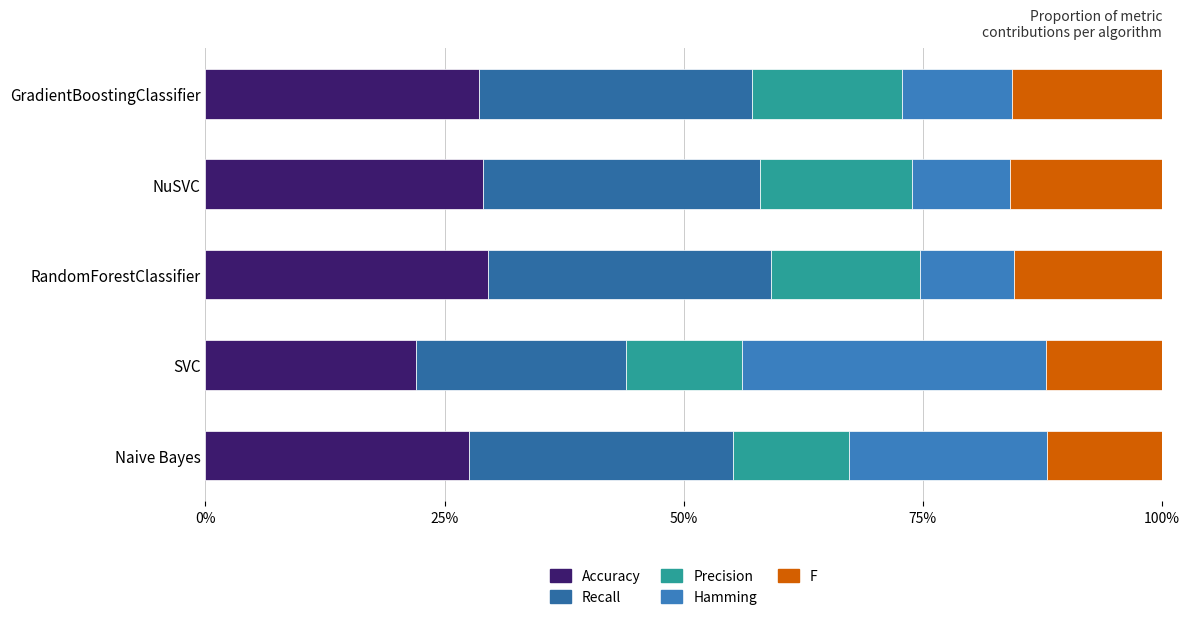

What are all the series names shown in the legend?

Accuracy, Recall, Precision, Hamming, F